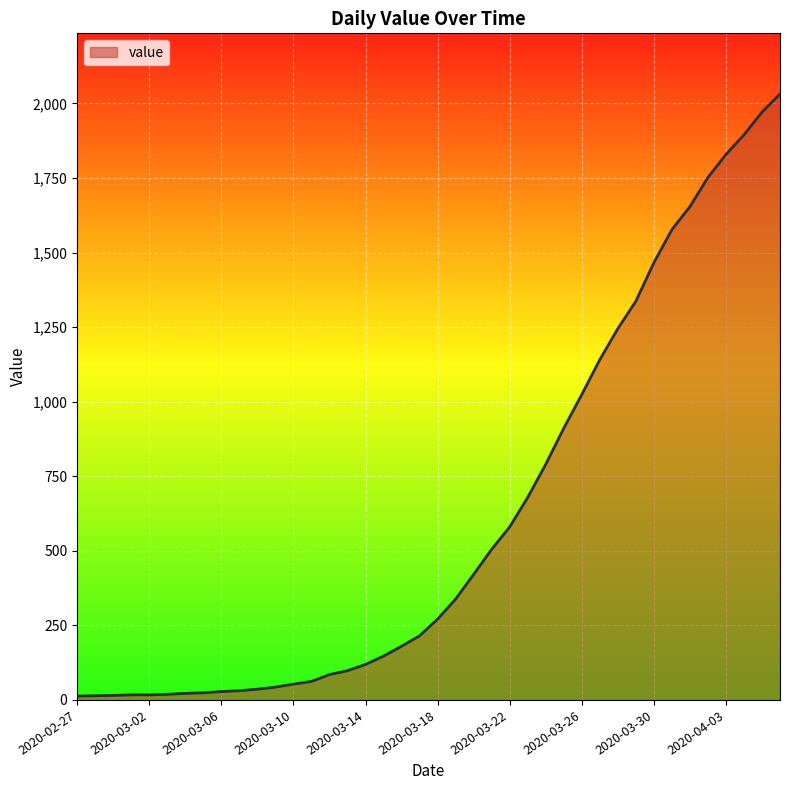

What is the difference between the maximum and minimum values?

2019